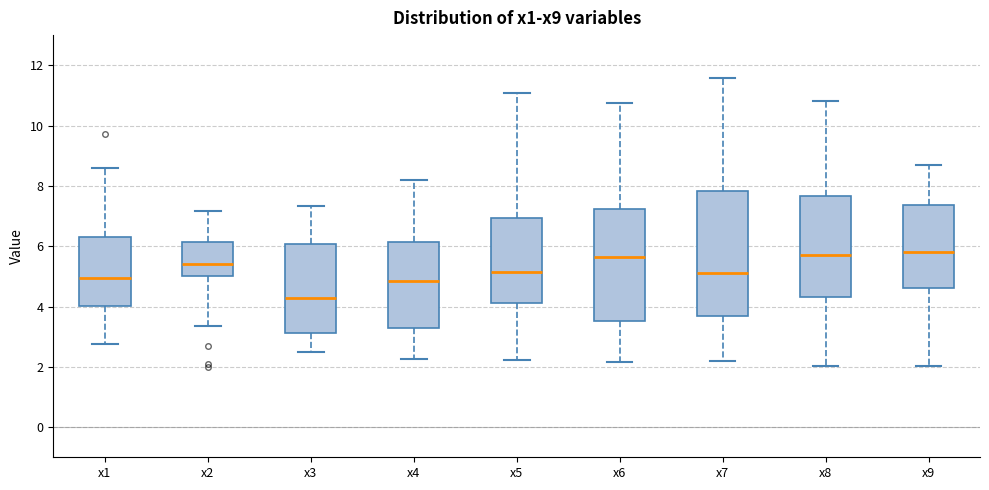

Reading left to right, read every box against the y-axis: the position of its median line, the range the box covers, and the ends of its whiskers. The values are not printed on the chart, so give them approximately, as read against the axis.

x1: median 5.0, box 4.0 to 6.4, whiskers 2.8 to 8.6
x2: median 5.4, box 5.0 to 6.2, whiskers 3.4 to 7.2
x3: median 4.2, box 3.2 to 6.0, whiskers 2.6 to 7.4
x4: median 4.8, box 3.2 to 6.2, whiskers 2.2 to 8.2
x5: median 5.2, box 4.2 to 7.0, whiskers 2.2 to 11.0
x6: median 5.6, box 3.6 to 7.2, whiskers 2.2 to 10.8
x7: median 5.0, box 3.6 to 7.8, whiskers 2.2 to 11.6
x8: median 5.8, box 4.4 to 7.6, whiskers 2.0 to 10.8
x9: median 5.8, box 4.6 to 7.4, whiskers 2.0 to 8.6